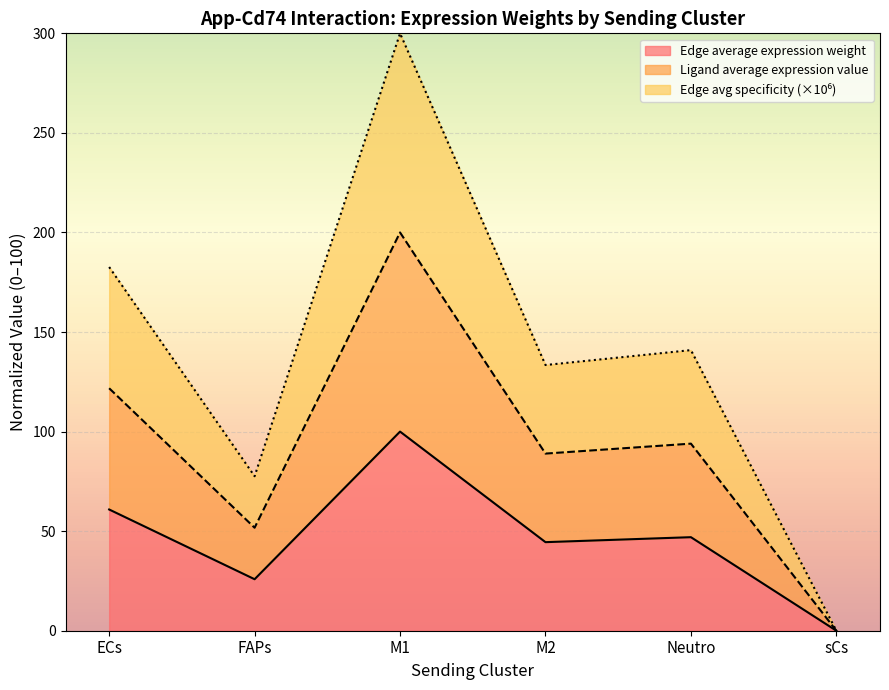

What value does the Ligand average expression value series have at FAPs?

51.7